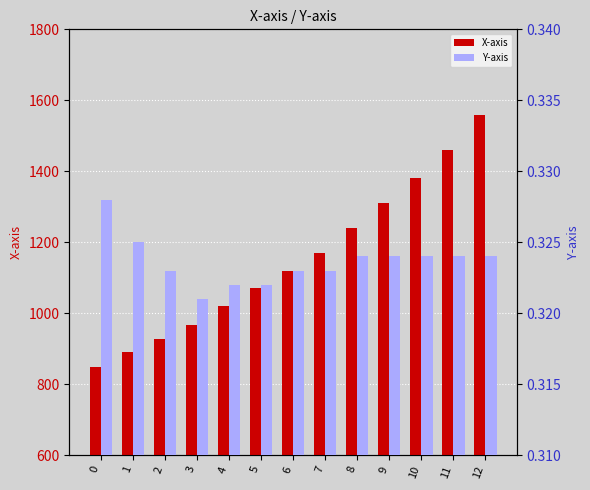

What is the highest value of the X-axis series?

1560.0